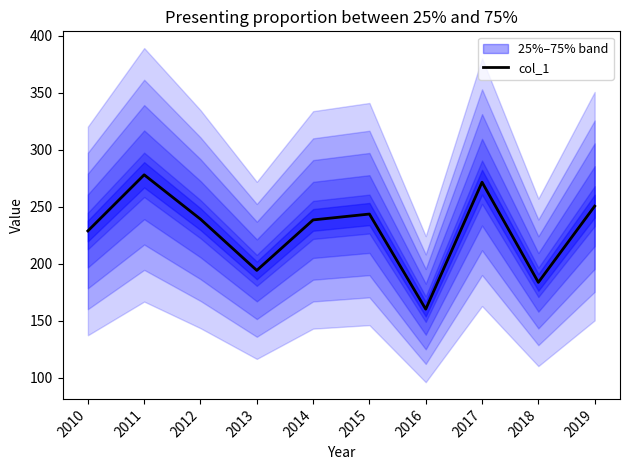

What is the difference between the values at 2018 and 2013?

10.5